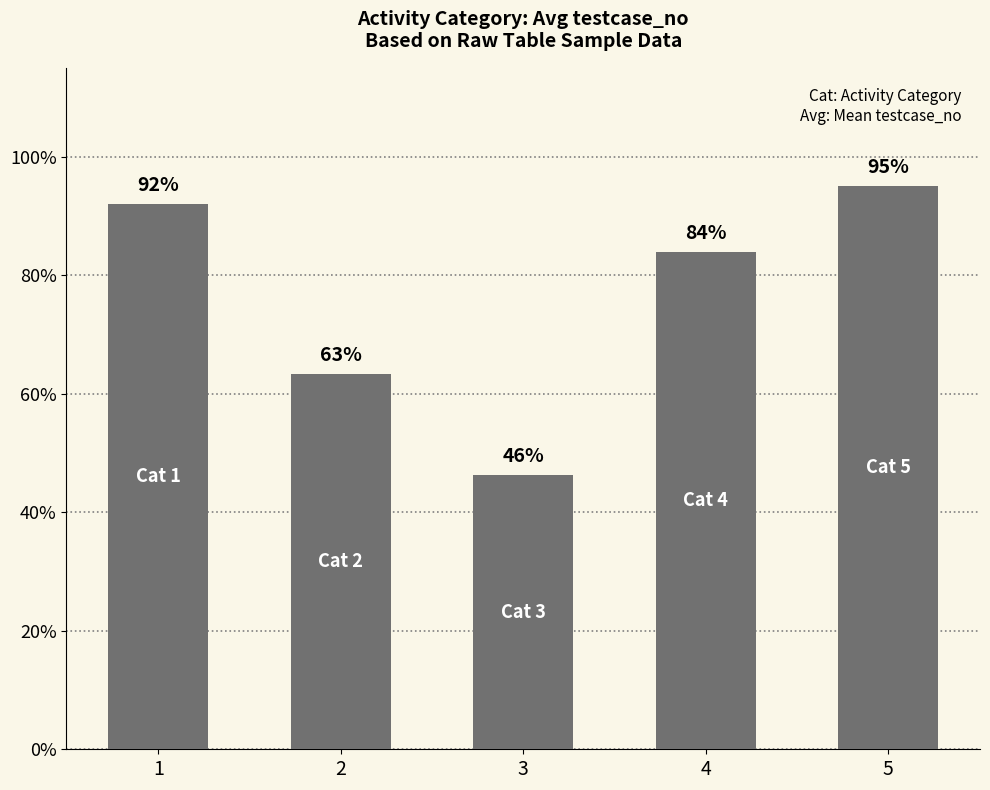

What is the value of the 4th bar from the left?

84.0